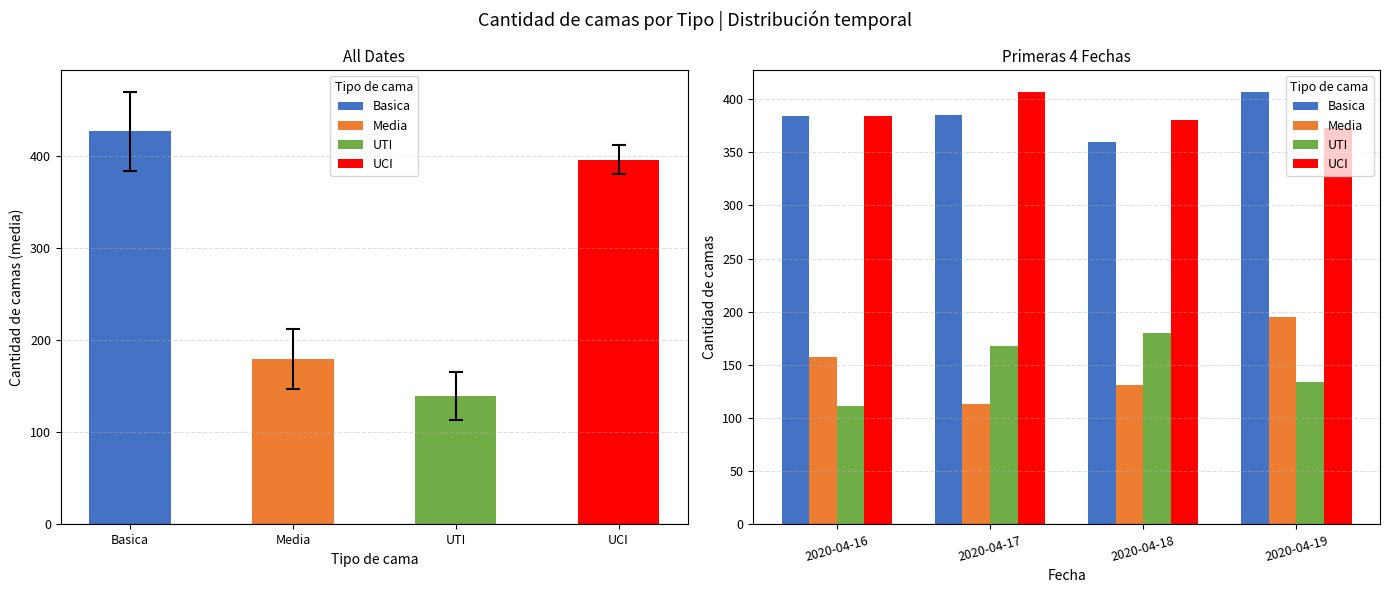

What is the difference between the UTI values at 2020-04-19 and 2020-04-17?

34